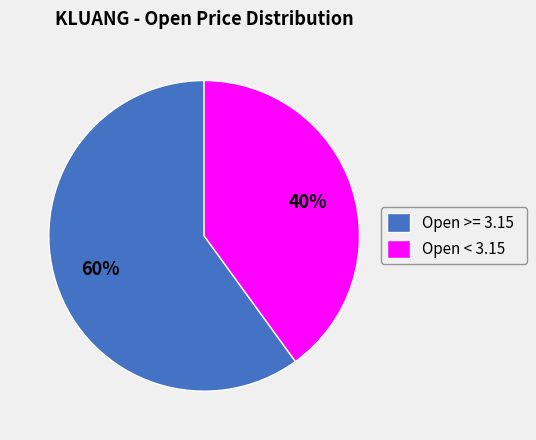

Rank the categories by value from highest to lowest.

Open >= 3.15, Open < 3.15